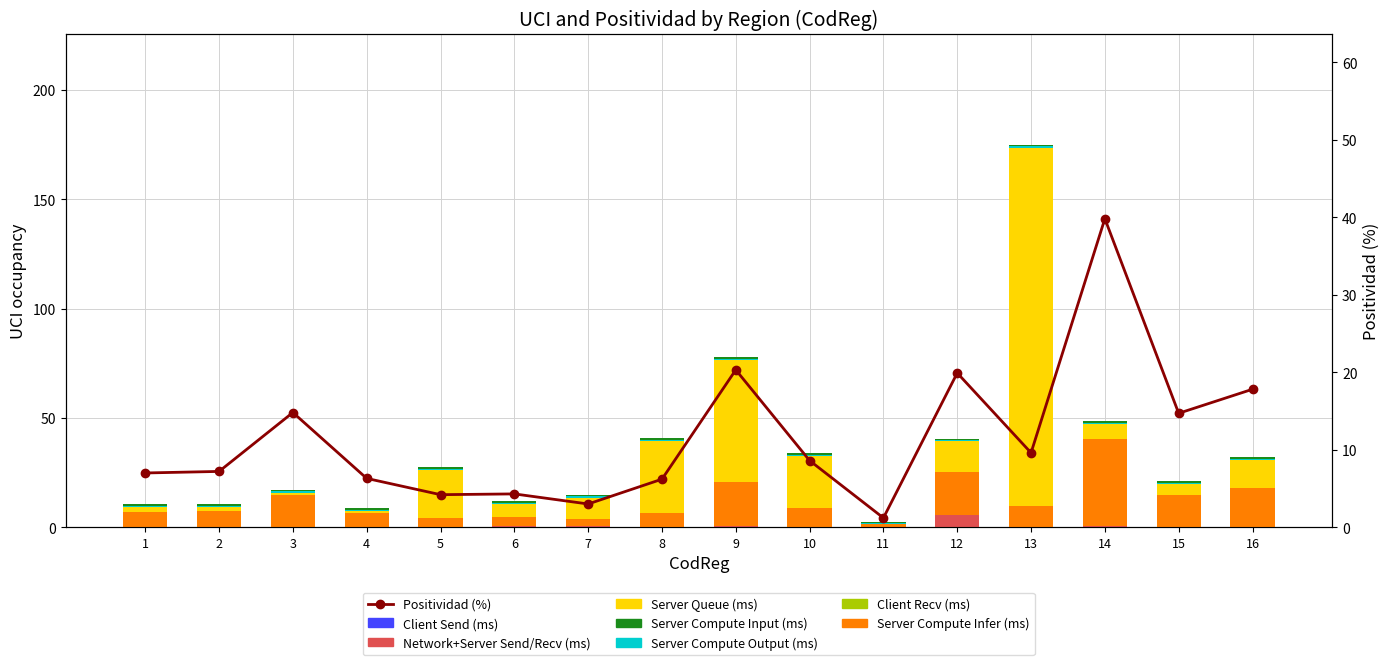

At which label is Server Queue (ms) closest to 82?

9